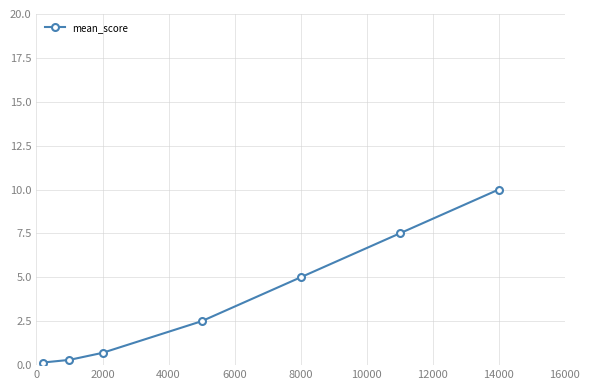

What is the greatest value displayed?

10.0